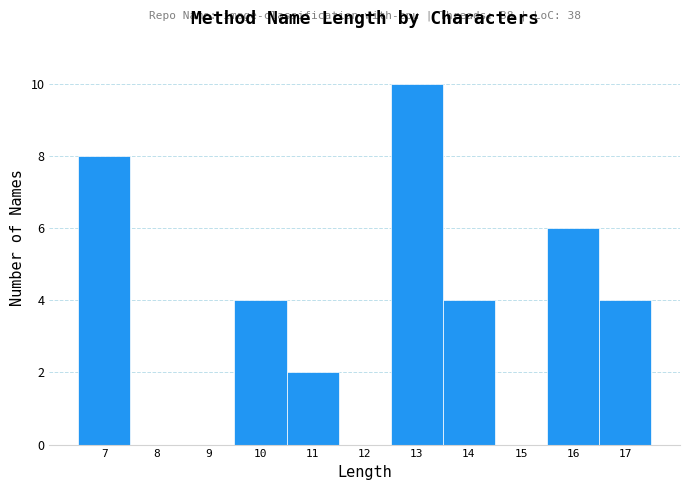

Which range on the x-axis has the tallest bar?

12.5 to 13.5